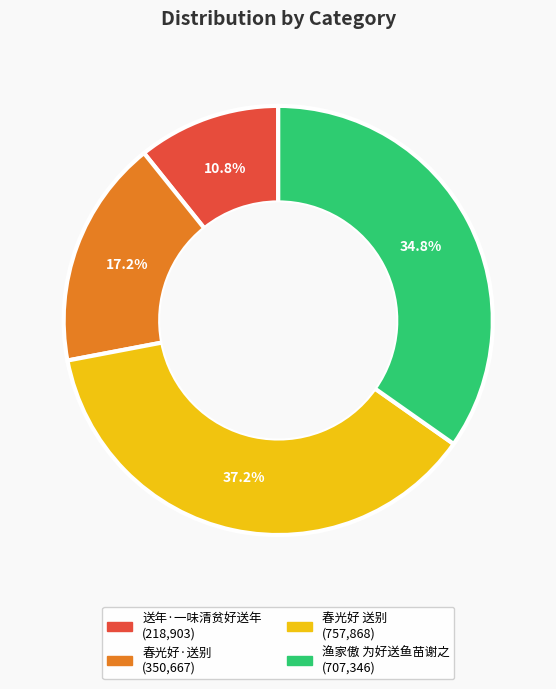

Approximately how many times larger is the value at 春光好·送别 compared to 春光好 送别?

0.5